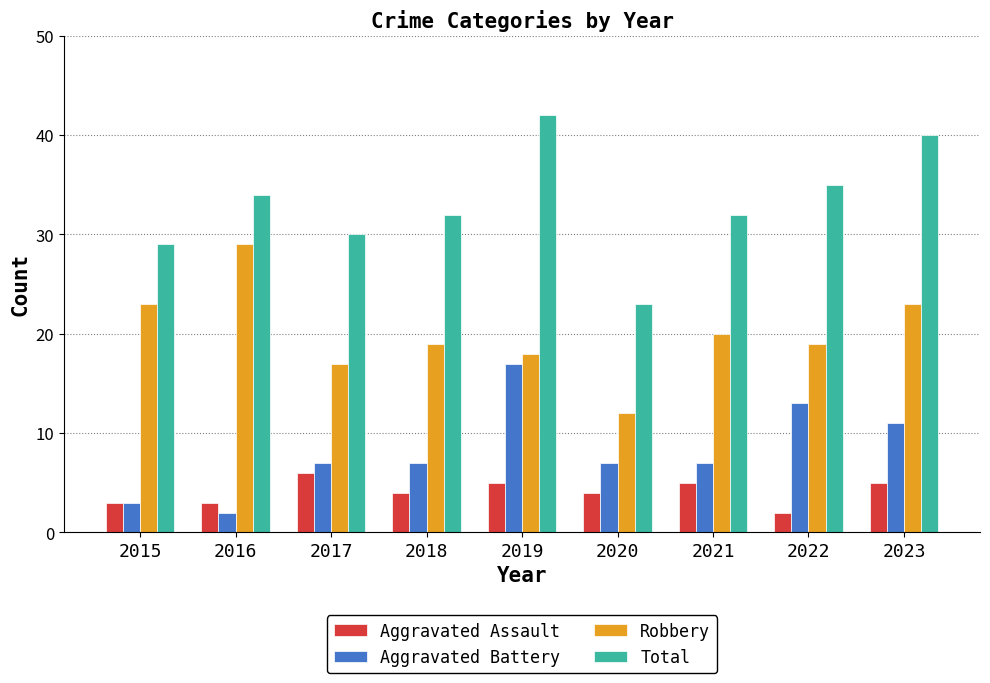

What is the difference between the maximum and minimum values in the Aggravated Assault series?

4